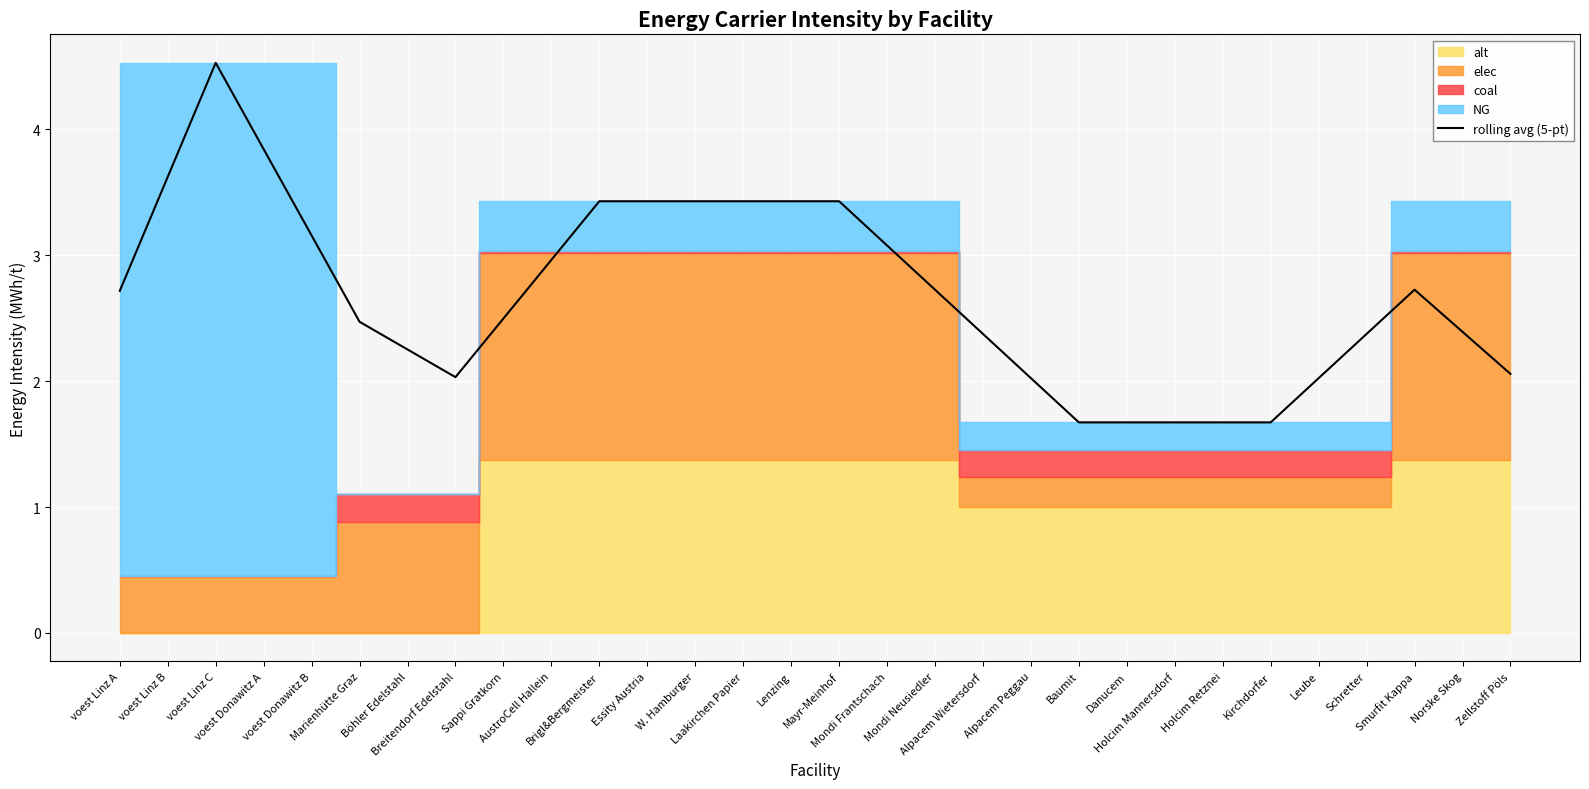

True or false: the data shows 2.5 at Kirchdorfer.

False